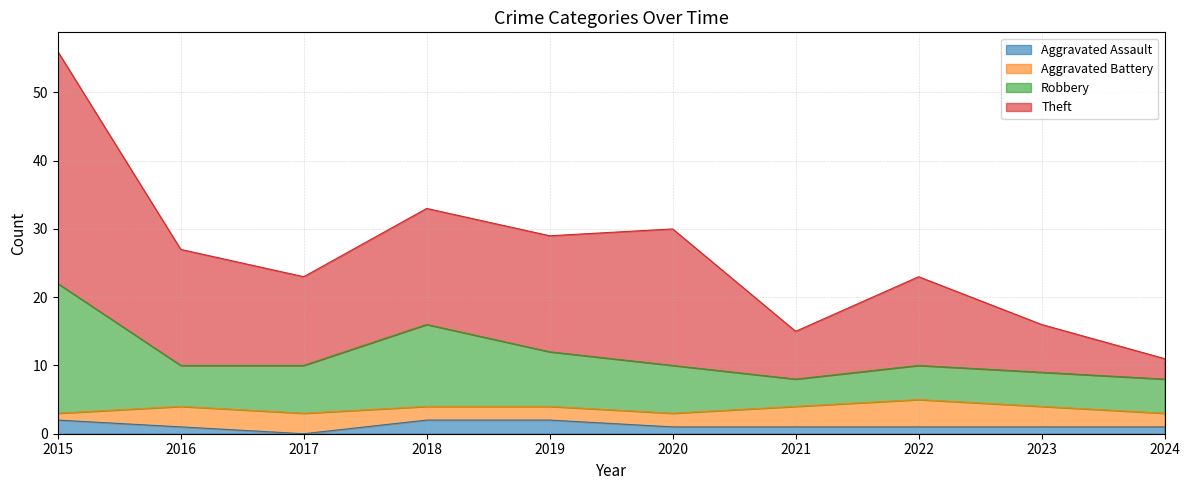

What is the difference between the maximum and minimum values in the Aggravated Assault series?

2